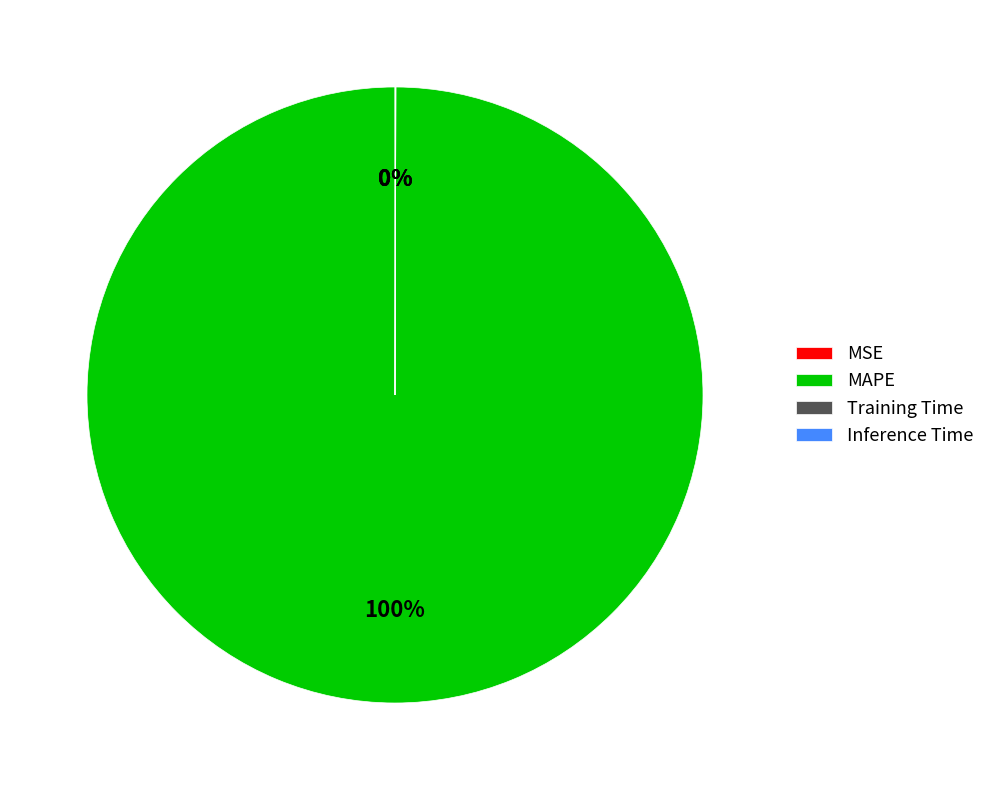

Which category accounts for the majority?

MAPE